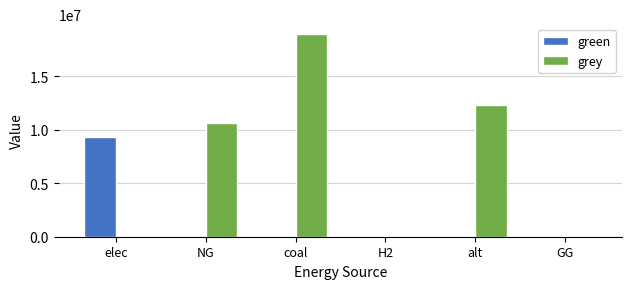

Does the chart contain stacked bars?

No